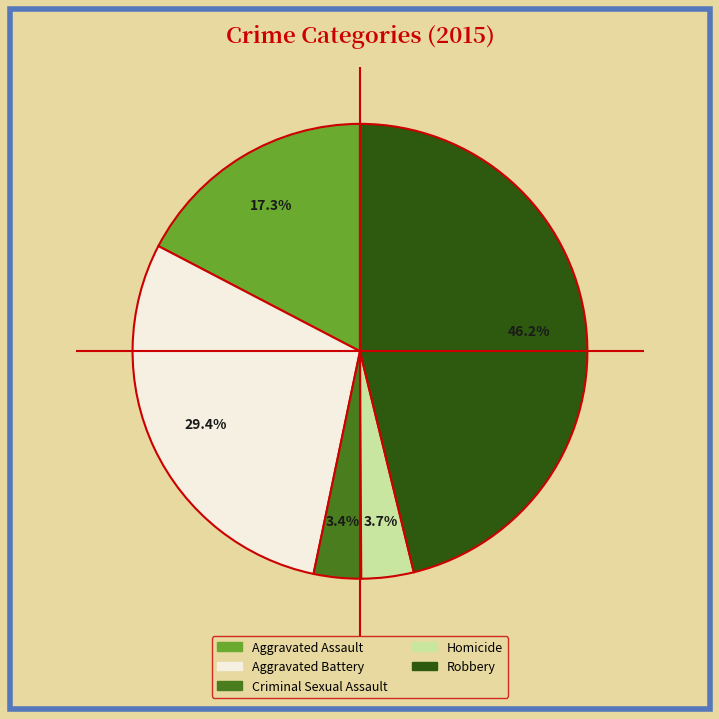

What is the largest slice in the pie chart?

Robbery